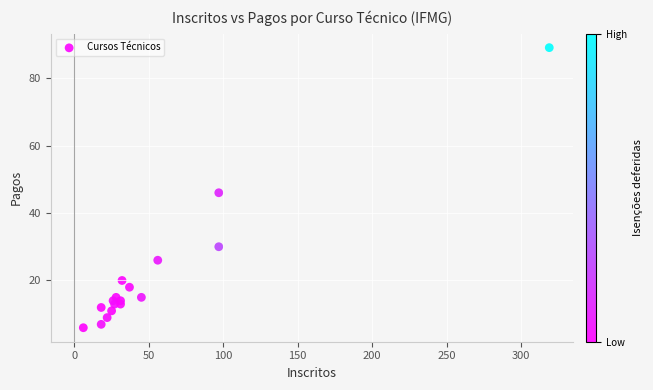

What is the range of X values (max minus min)?

313